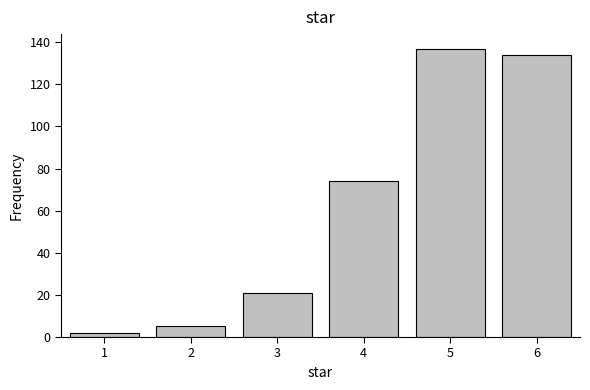

Reading left to right, what are all the values shown in this chart?

2	5	21	74	137	134